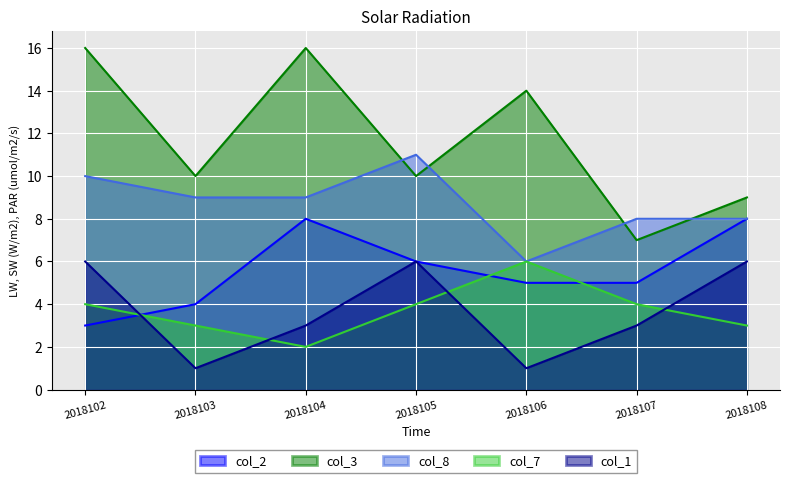

What is the value of the col_7 point at the 6th from the left?

4